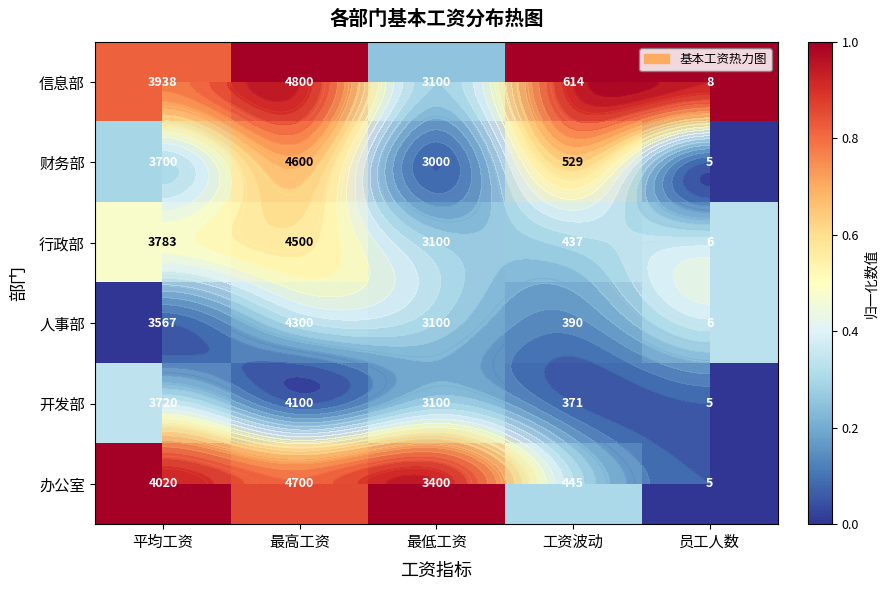

Rank the categories by 行政部 value from lowest to highest.

最低工资, 工资波动, 员工人数, 平均工资, 最高工资